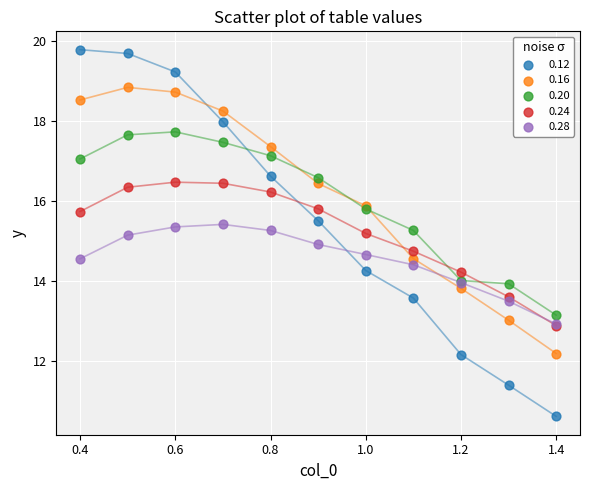

Which series reaches the maximum Y coordinate?

0.12